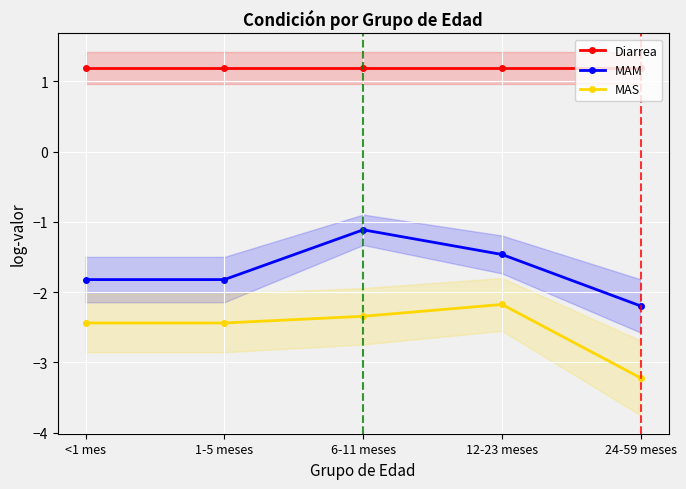

Which has a higher value, <1 mes or 1-5 meses?

<1 mes